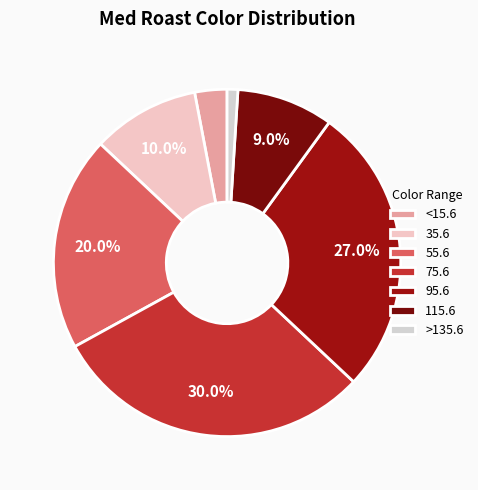

To the nearest percent, what percentage of the pie is >135.6?

1%